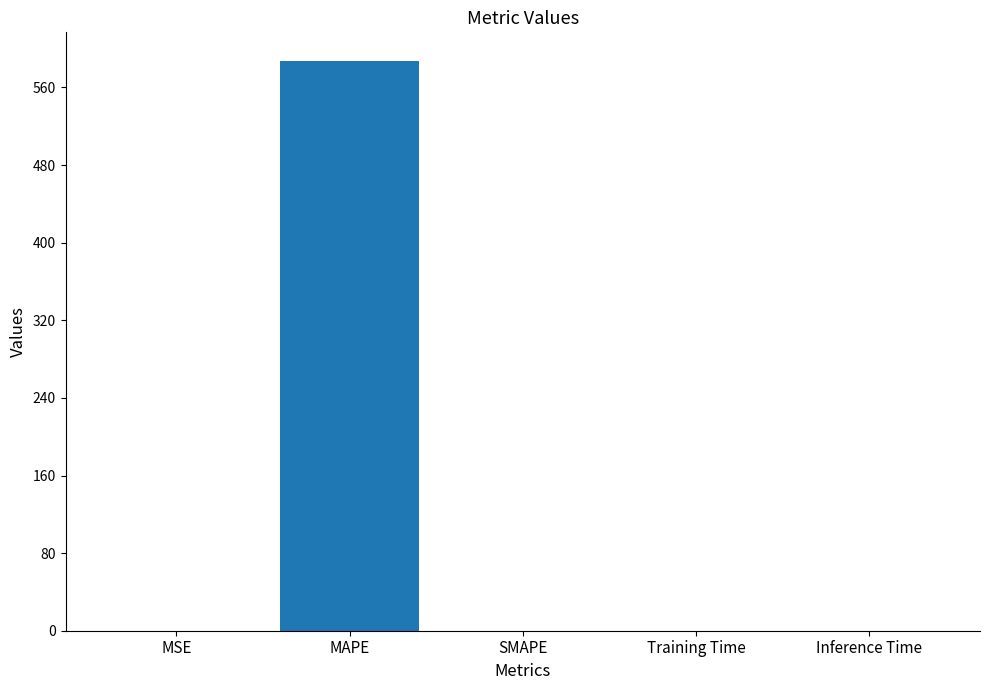

How many distinct data groups are displayed?

1